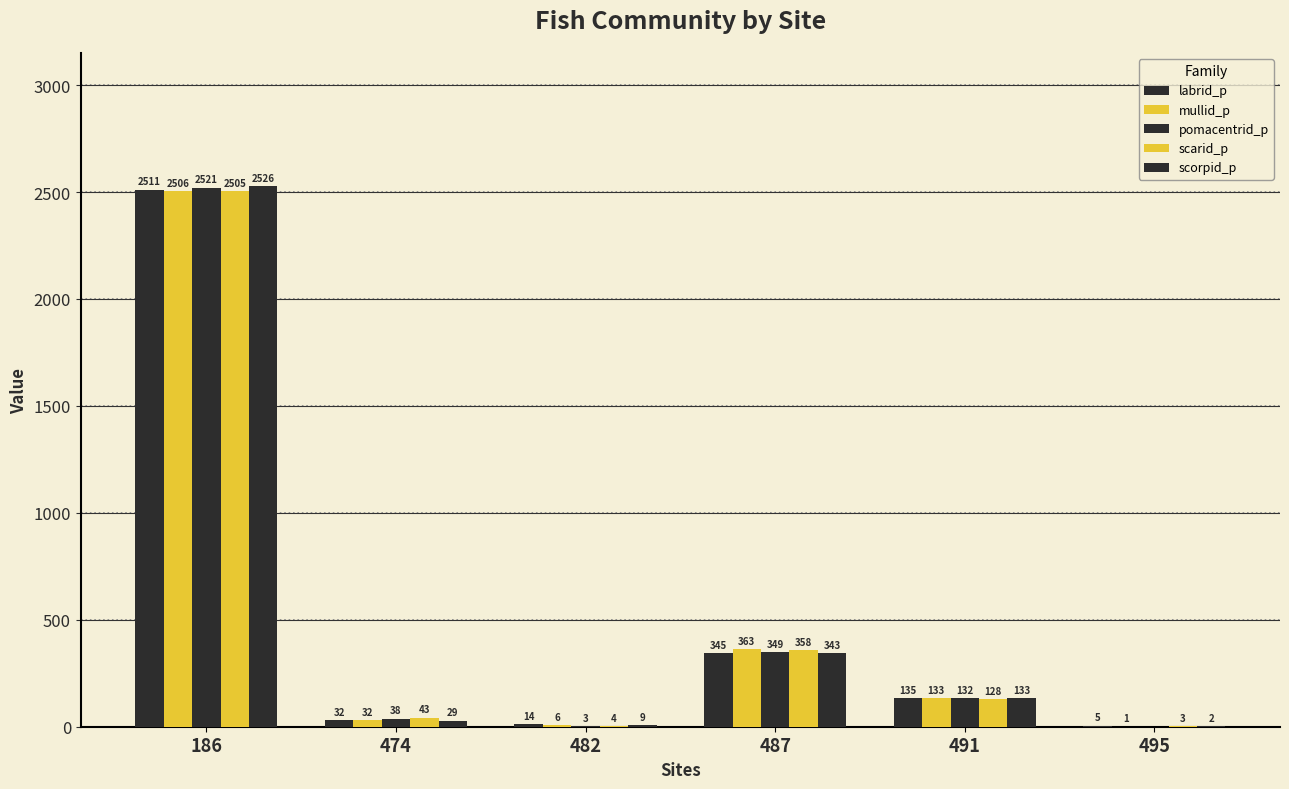

How many categories are shown in the chart?

6